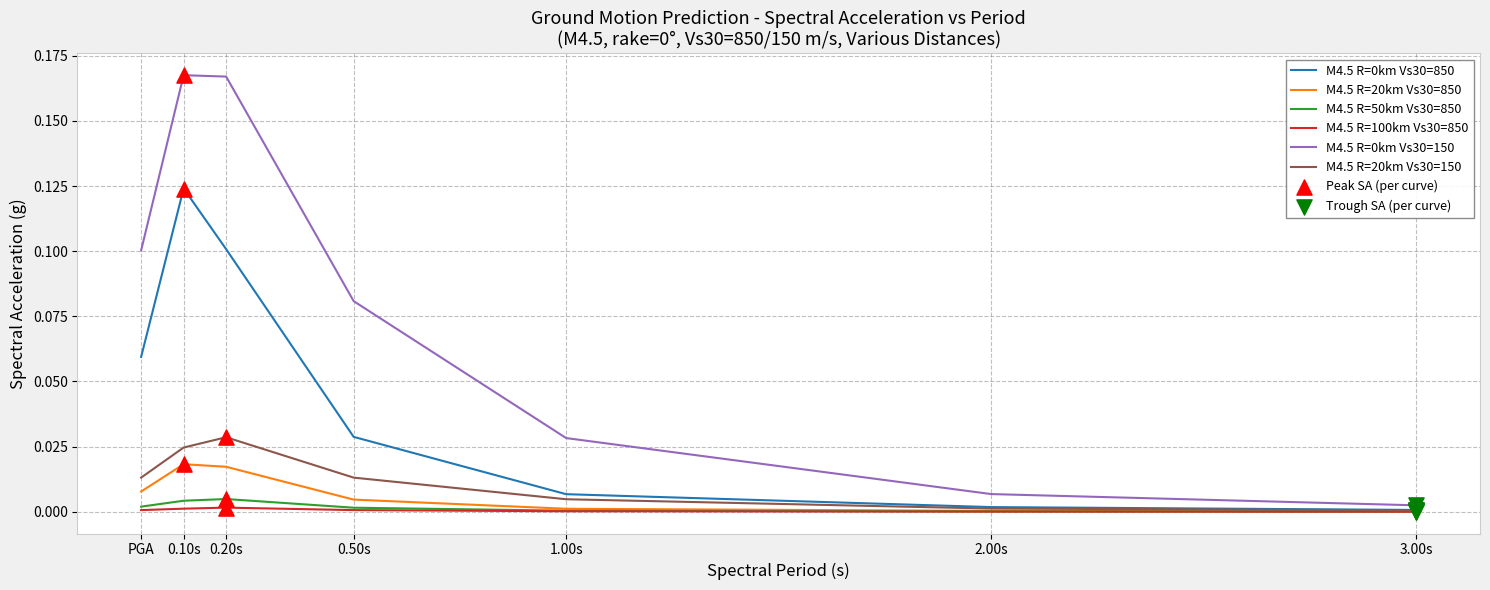

Is the value of M4.5 R=50km Vs30=850 at 3.00s greater than the value of M4.5 R=20km Vs30=150 at 0.10s?

No